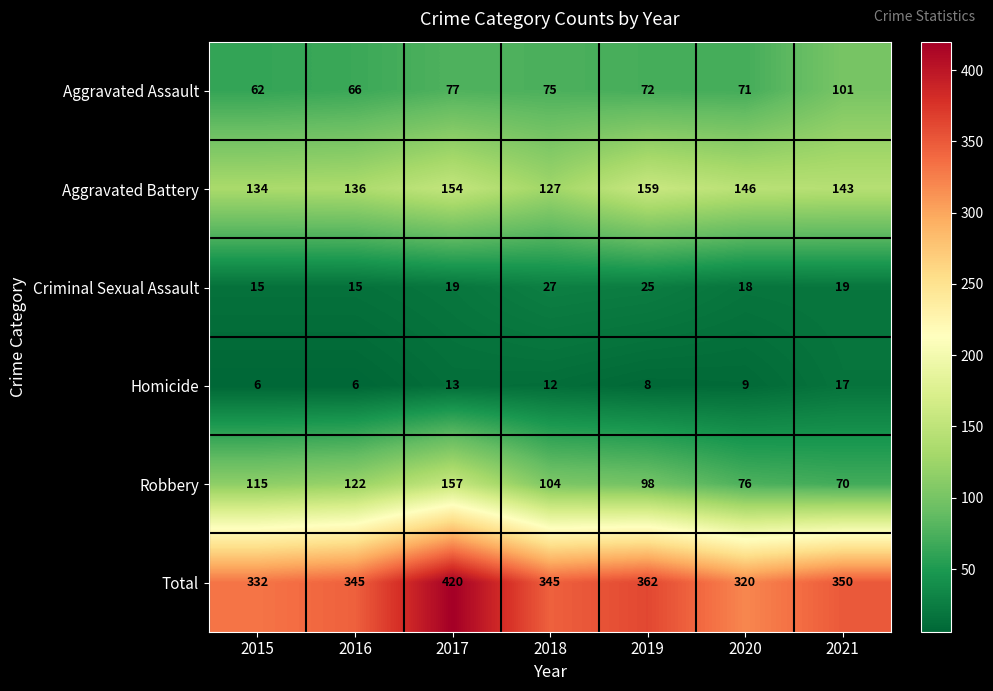

Rank the series at 2021 from highest to lowest value.

Total, Aggravated Battery, Aggravated Assault, Robbery, Criminal Sexual Assault, Homicide